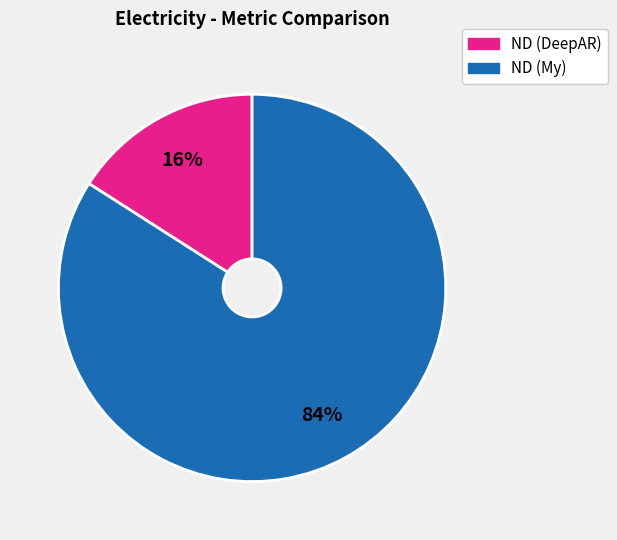

Is there any slice that represents more than half of the pie?

Yes